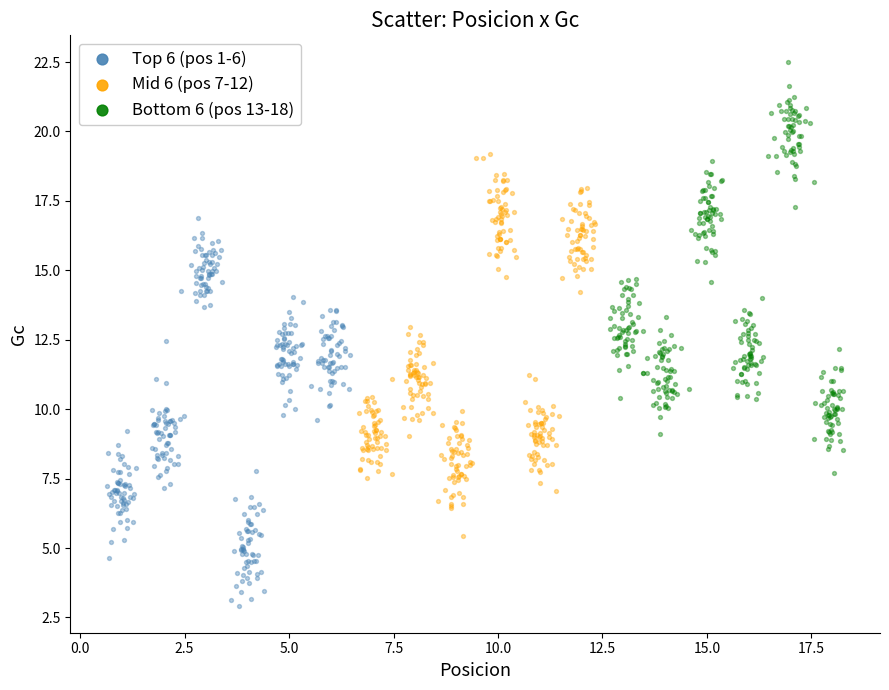

Which series reaches the maximum Y coordinate?

Bottom 6 (pos 13-18)